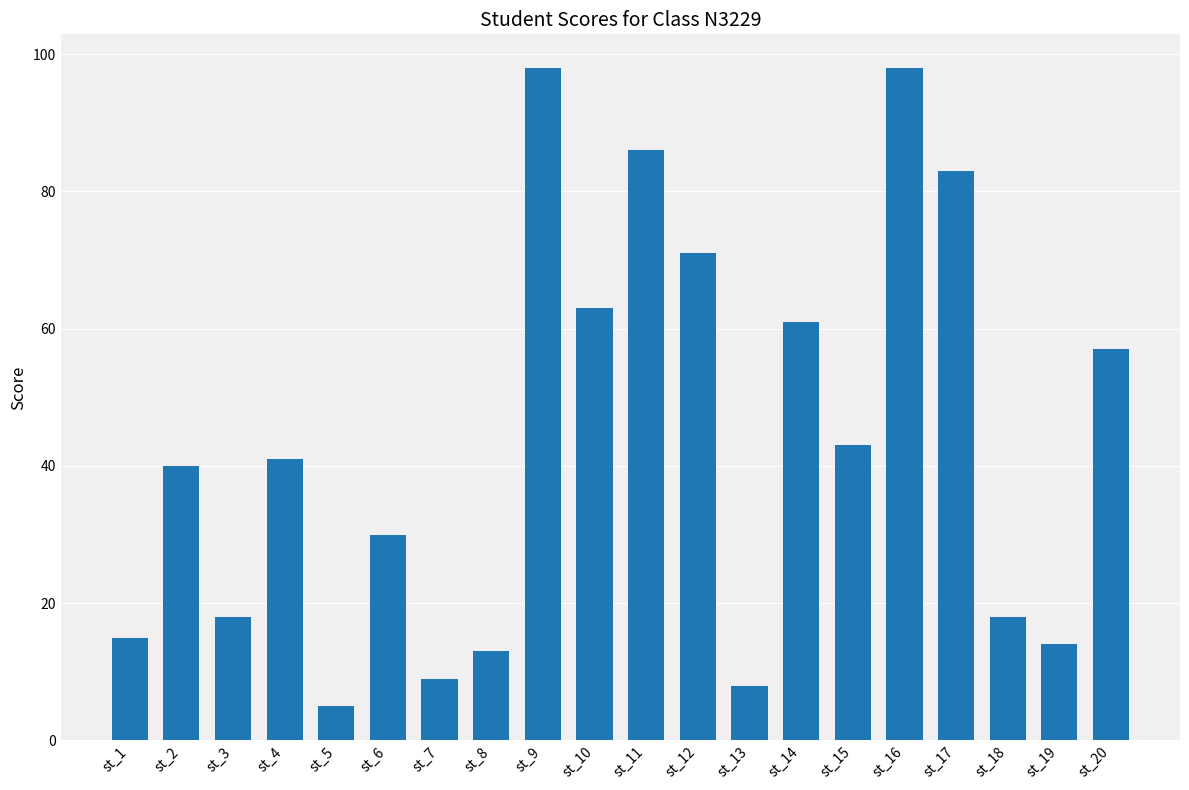

Which has a higher value, st_16 or st_17?

st_16